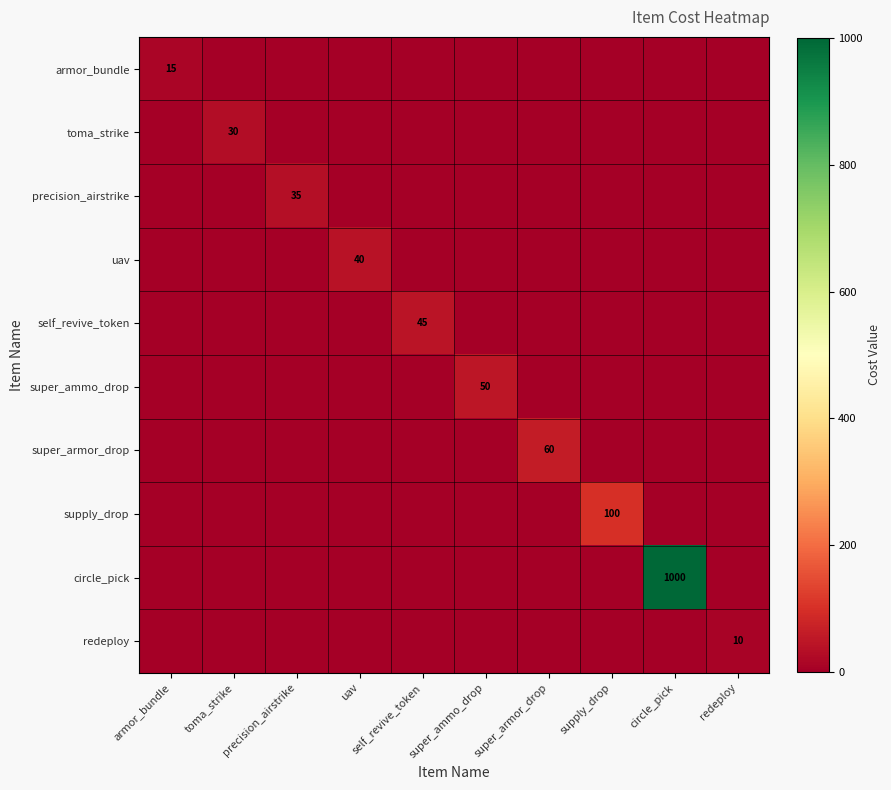

How many values in super_ammo_drop are above zero?

1